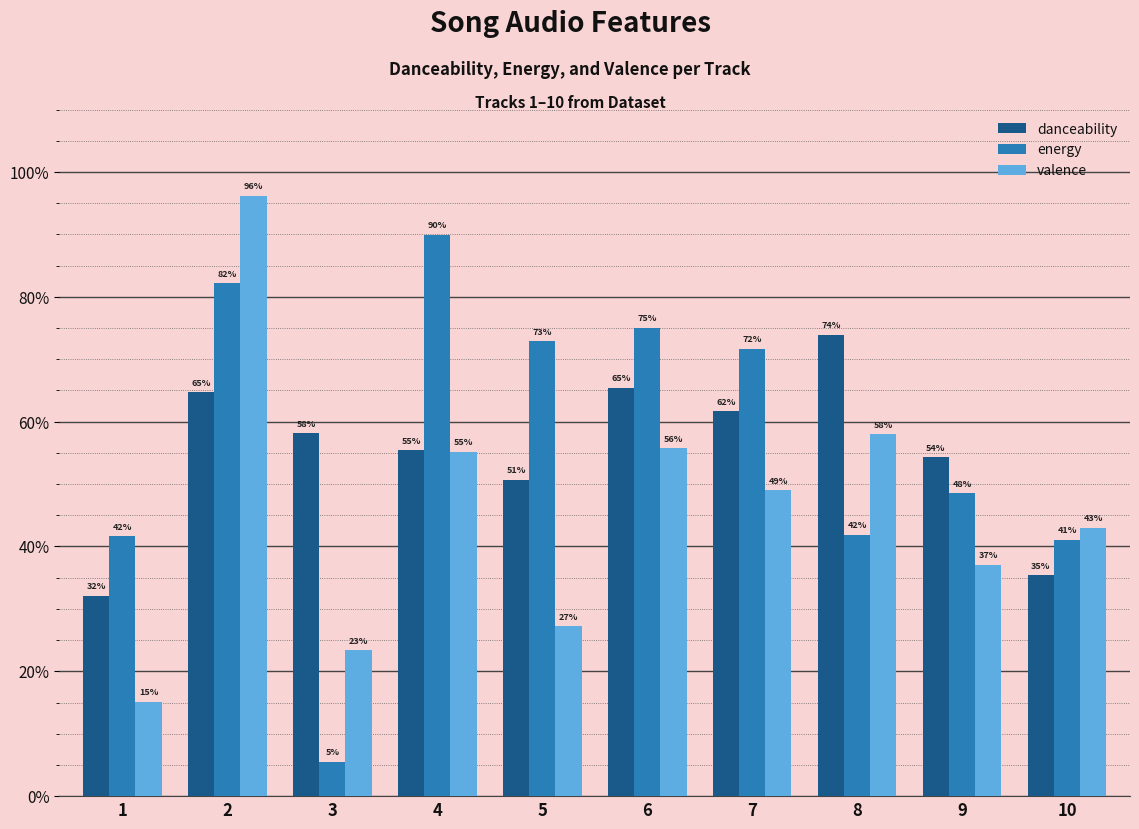

Rank the series by their average value, from highest to lowest.

energy, danceability, valence